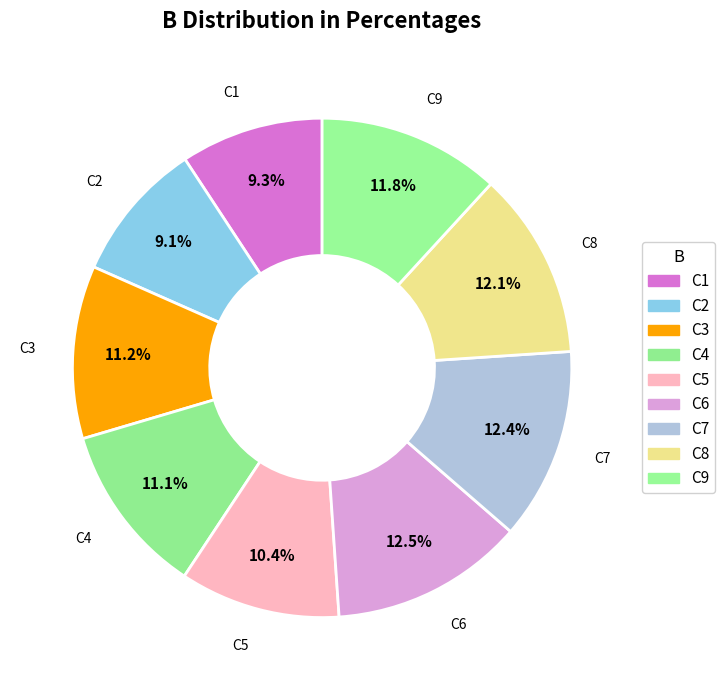

How many segments does this pie chart have?

9